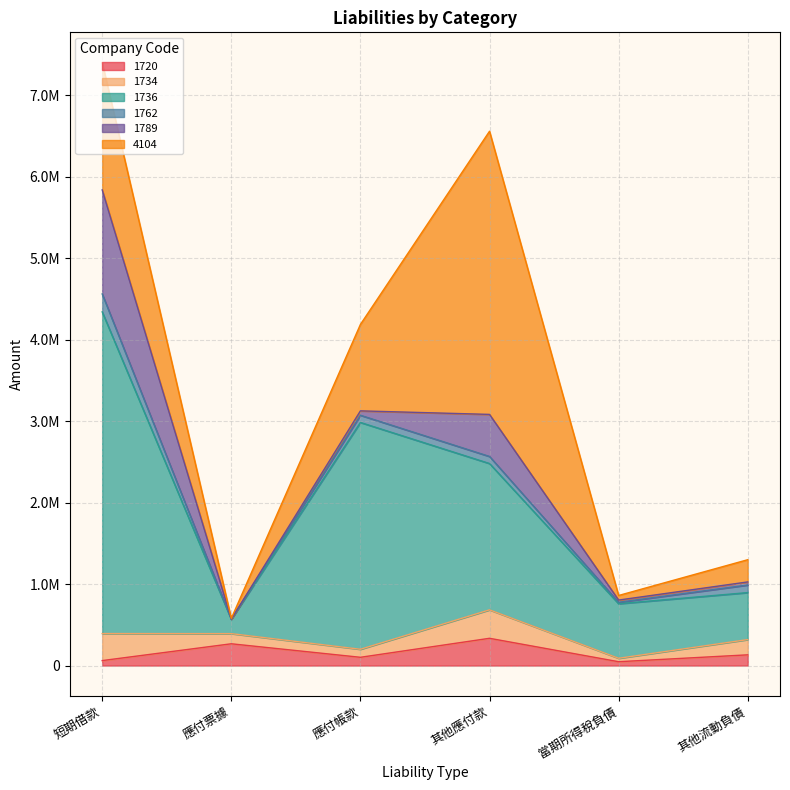

At which category does the chart reach its peak across all series?

短期借款